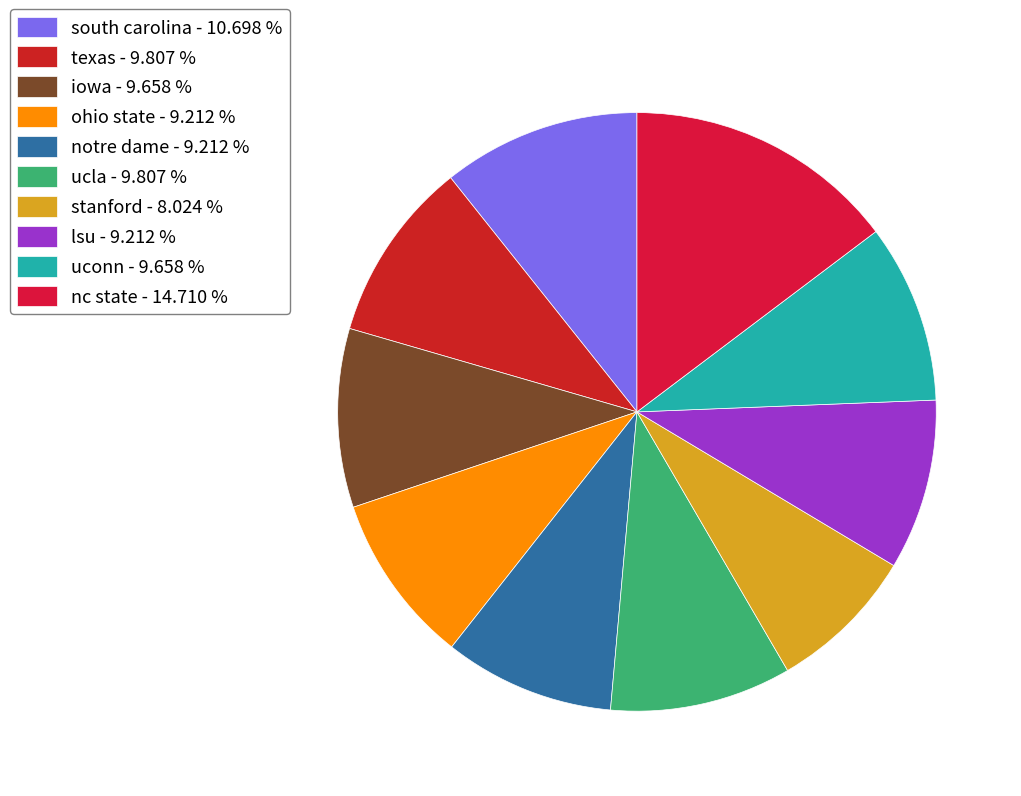

Between lsu and south carolina, which is larger?

south carolina